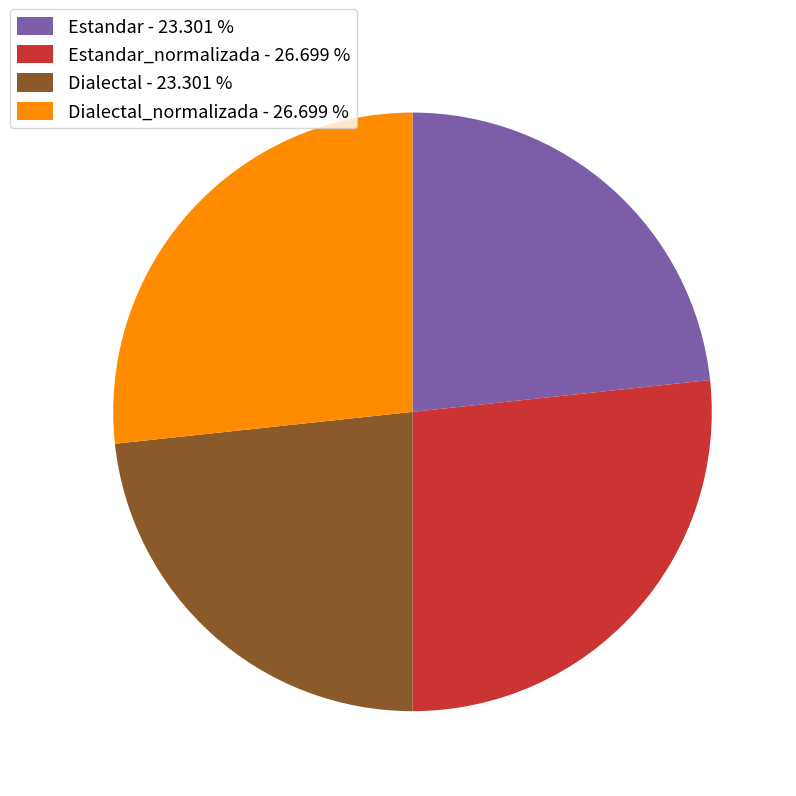

Approximately how many times larger is the value at Estandar - 23.301 % compared to Estandar_normalizada - 26.699 %?

0.9